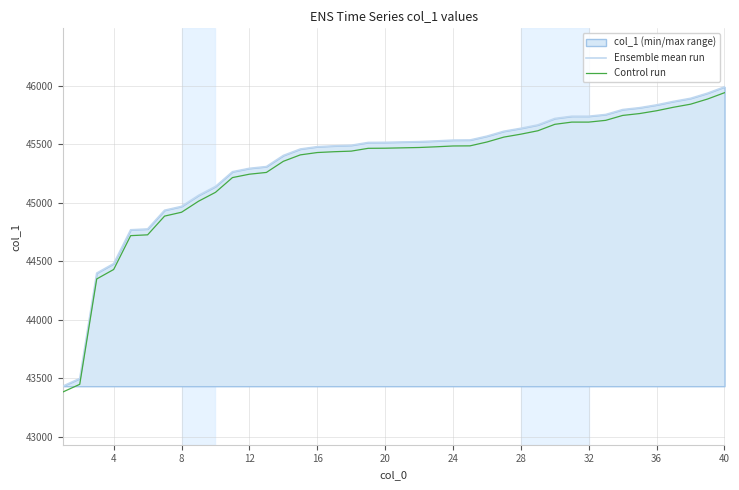

True or false: Control run and Ensemble mean run cross at least once.

False